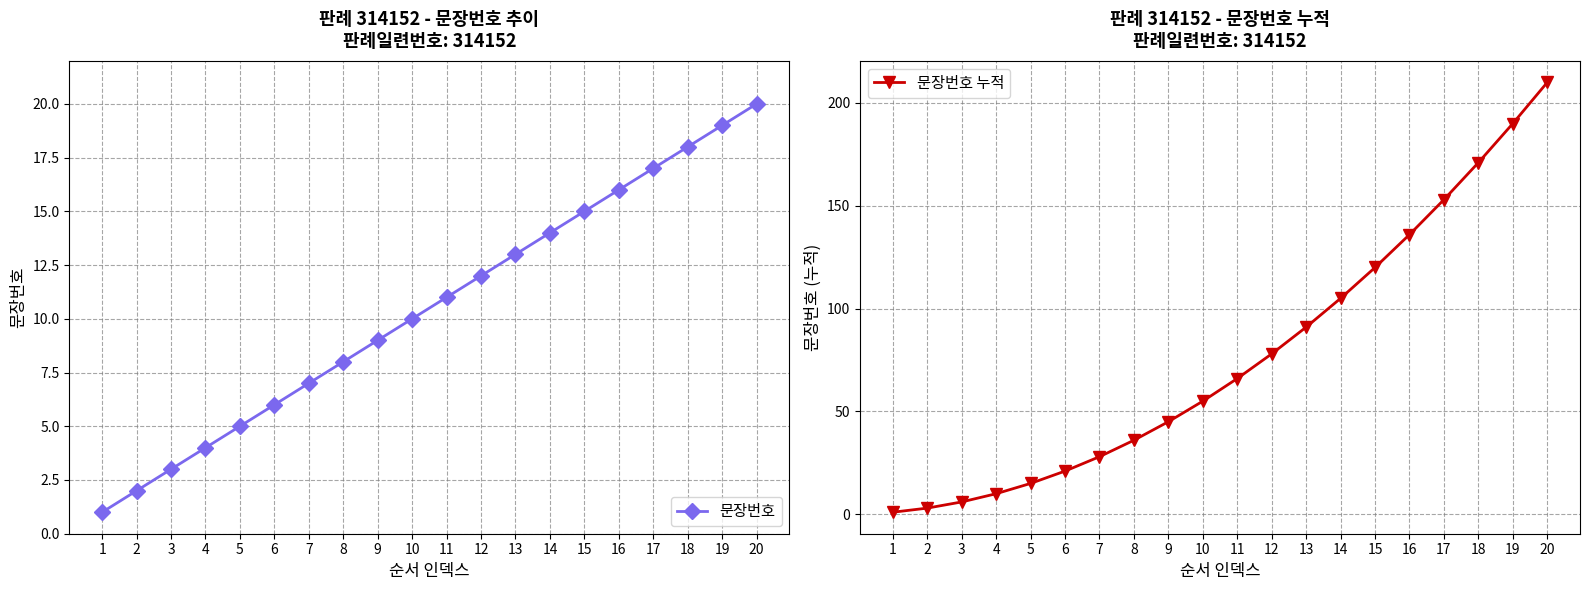

At 13, list the series in order from largest to smallest.

문장번호 누적, 문장번호